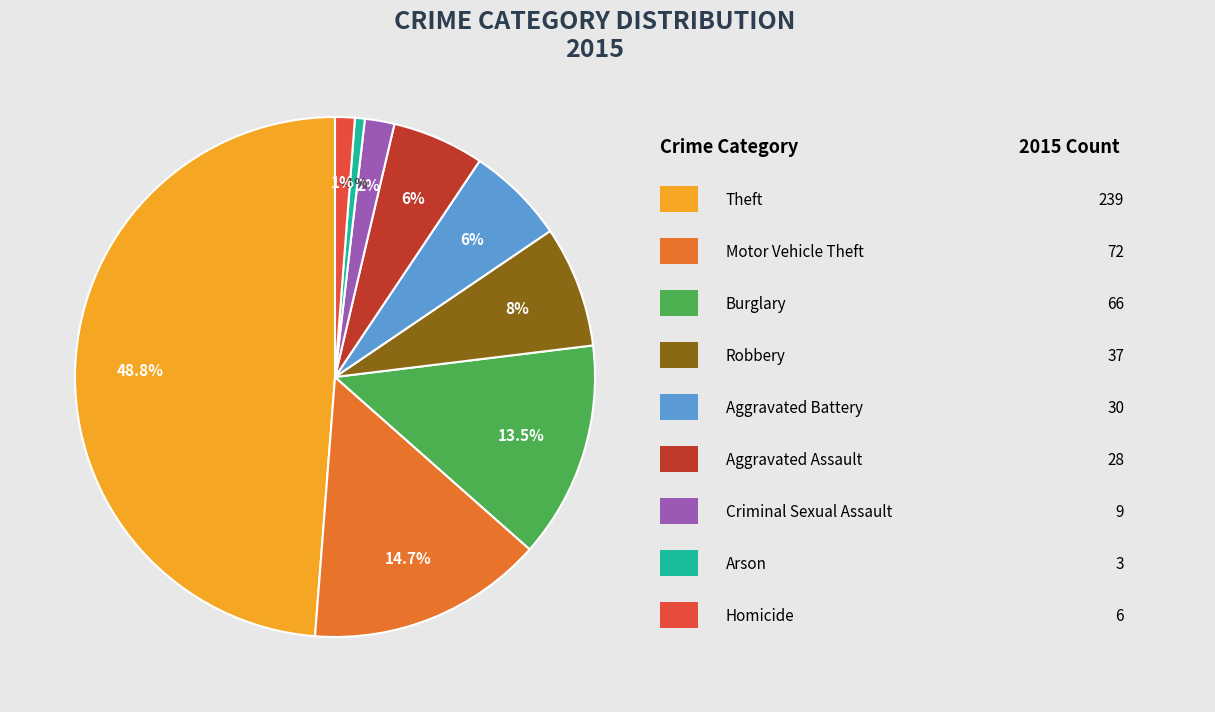

Does any single category account for the majority?

No